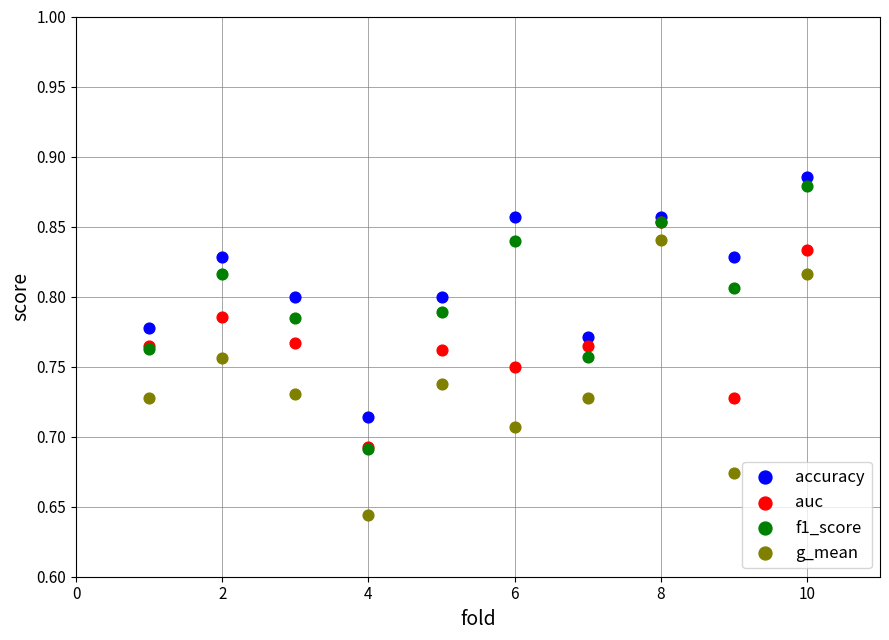

Which series contains the lowest Y value?

g_mean